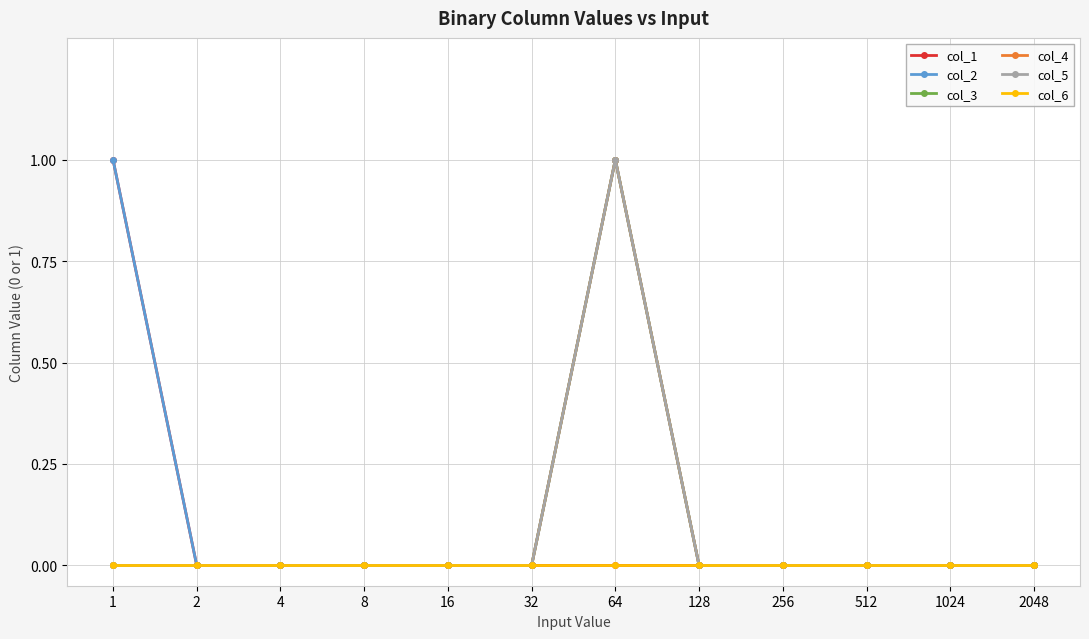

Which category has the highest value in the col_6 series?

1